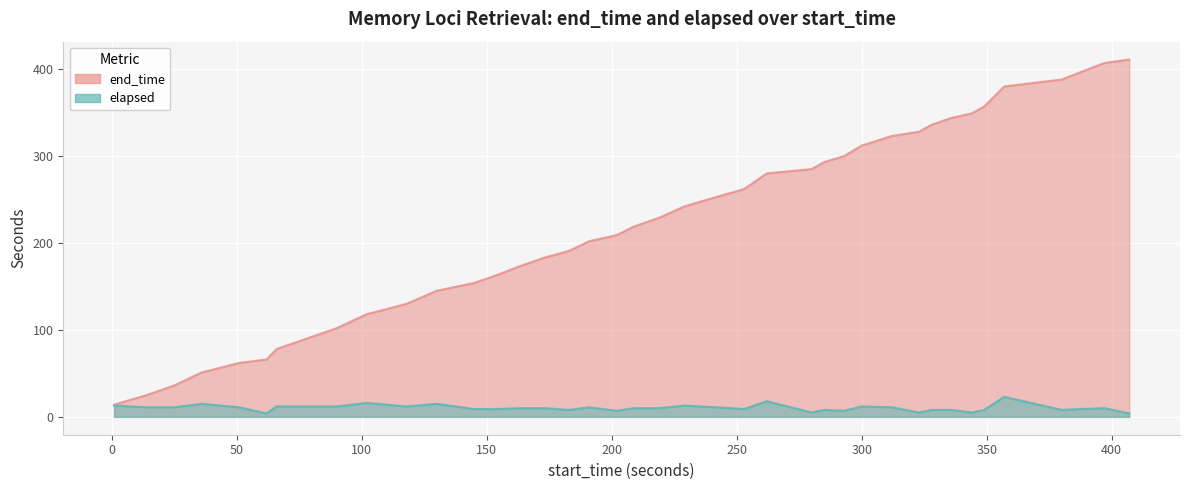

Reading left to right, transcribe all the data shown in this chart.

end_time: 14	25	36	51	62	66	78	90	102	118	130	145	154	163	173	183	191	202	209	219	229	242	253	262	280	285	293	300	312	323	328	336	344	349	357	380	388	397	407	411
elapsed: 13	11	11	15	11	4	12	12	12	16	12	15	9	9	10	10	8	11	7	10	10	13	11	9	18	5	8	7	12	11	5	8	8	5	8	23	8	9	10	4